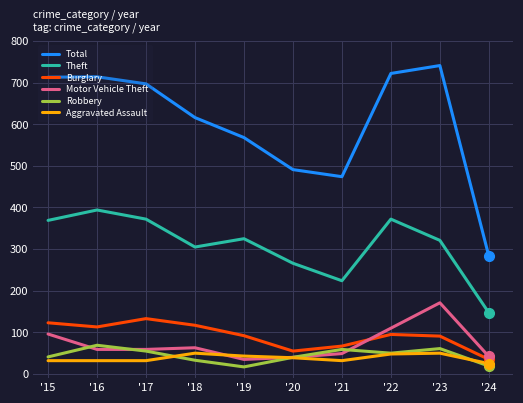

What is the average value of the Burglary series?

92